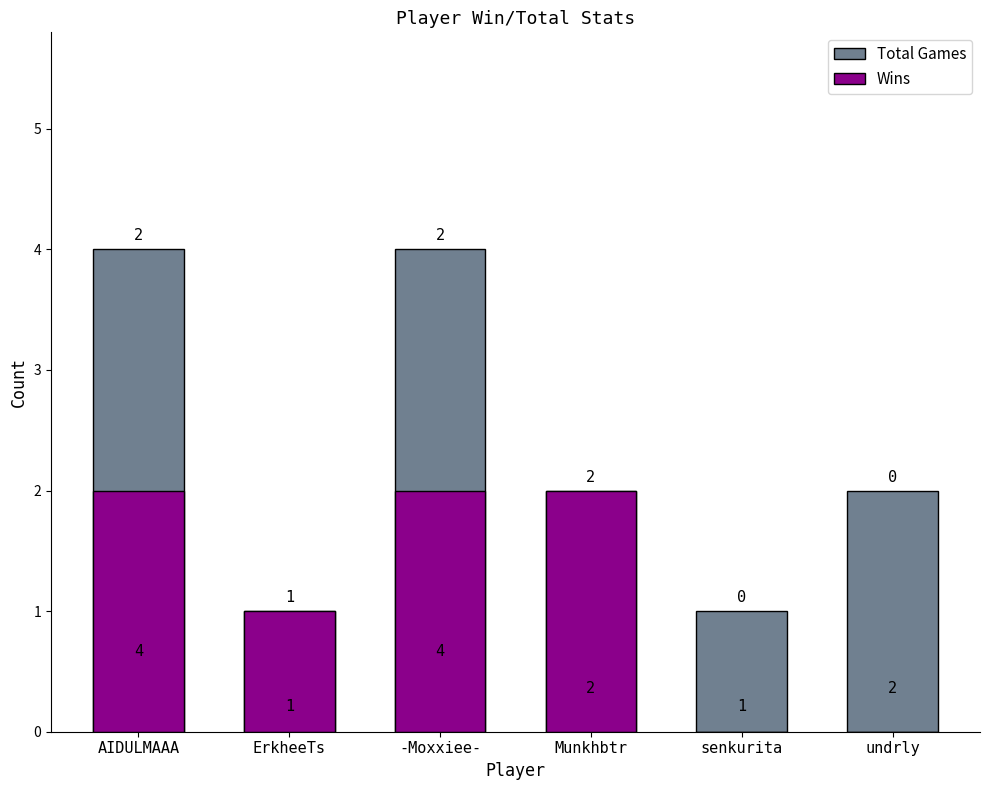

Where is Wins nearest to the value 1?

ErkheeTs